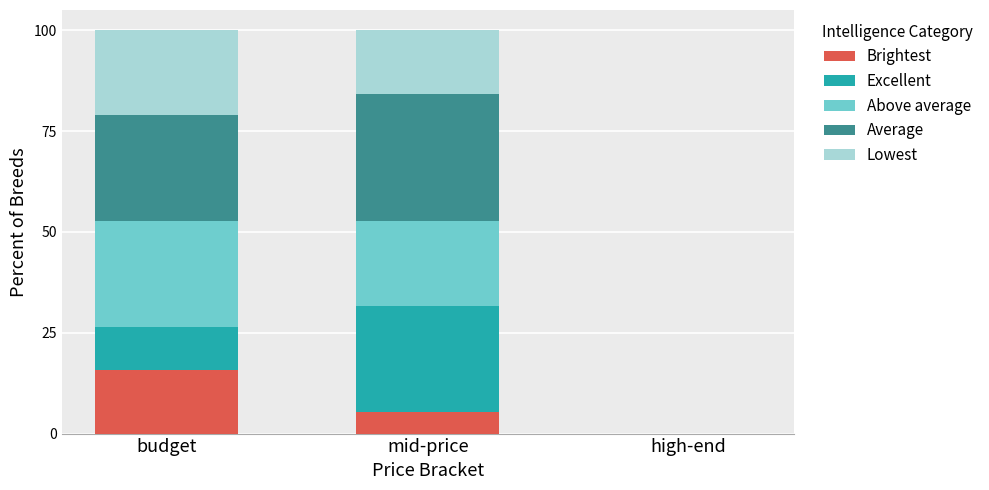

At which label does Brightest reach its peak?

budget